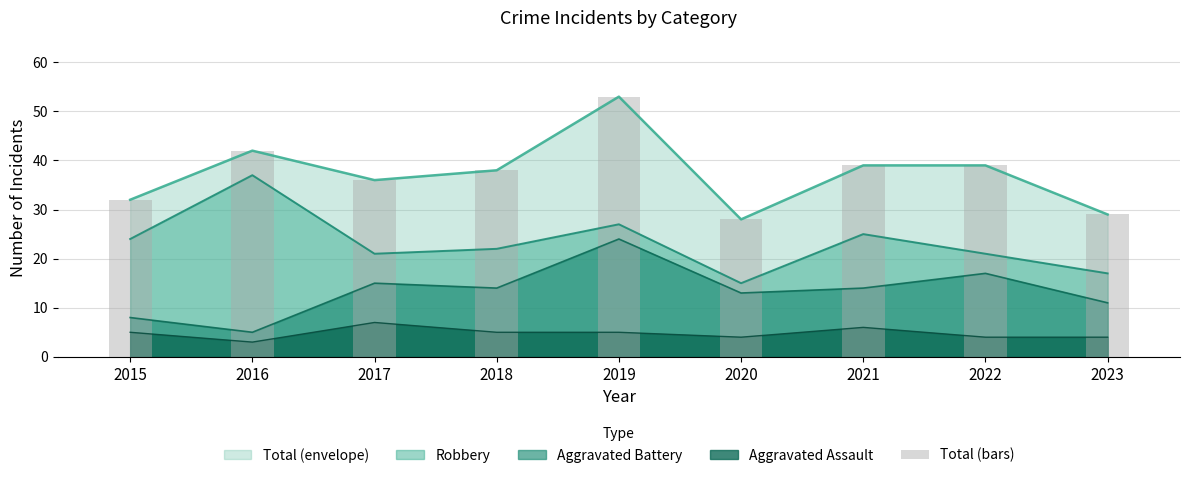

What value does the data have at 2020?

28